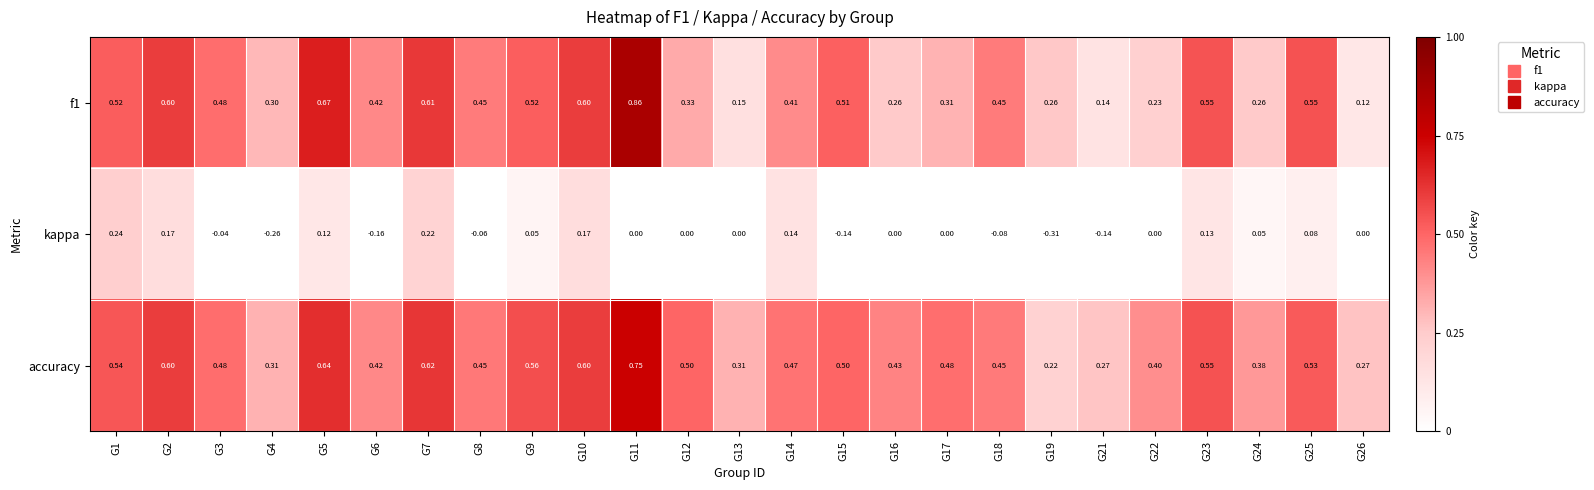

Is the value of kappa at G15 greater than the value of f1 at G3?

No